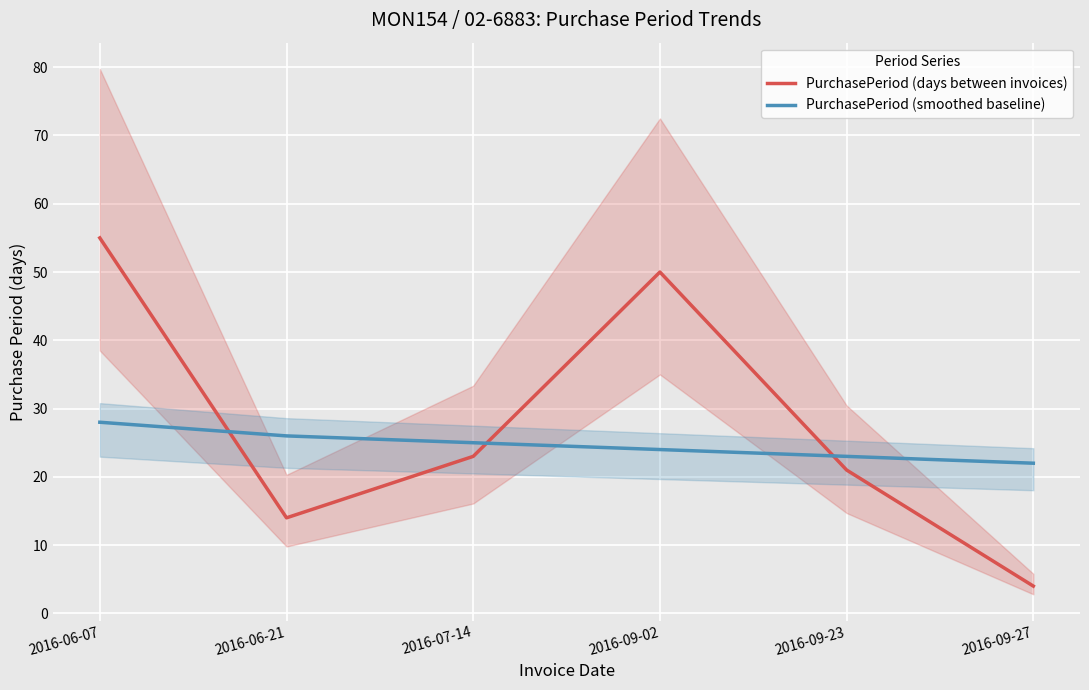

At 2016-09-23, list the series in order from smallest to largest.

PurchasePeriod (days between invoices), PurchasePeriod (smoothed baseline)